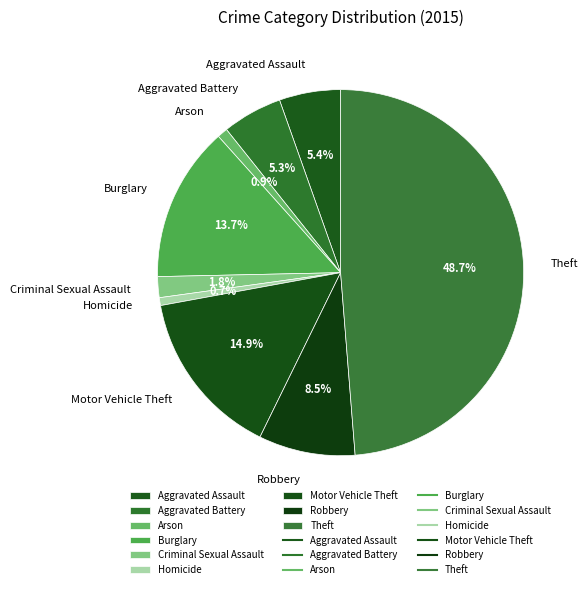

To the nearest percent, what portion does Motor Vehicle Theft represent?

15%